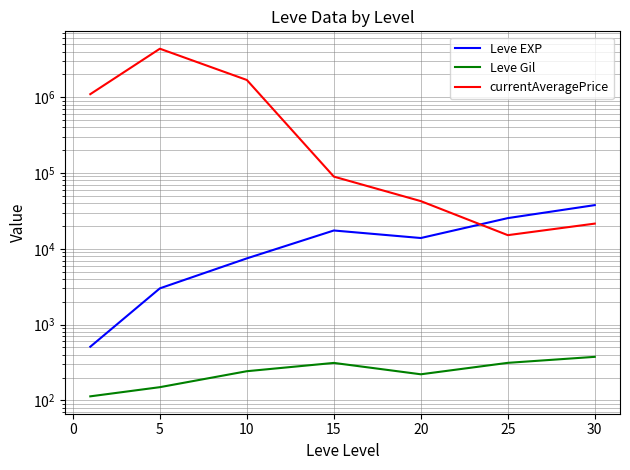

What are all the series names shown in the legend?

Leve EXP, Leve Gil, currentAveragePrice